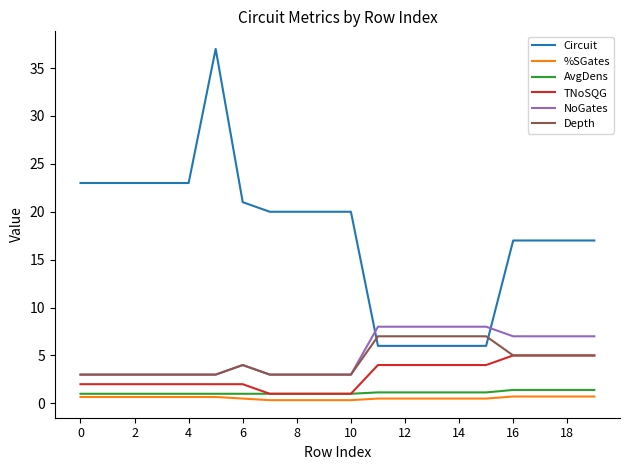

How many times do Circuit and Depth cross each other?

2